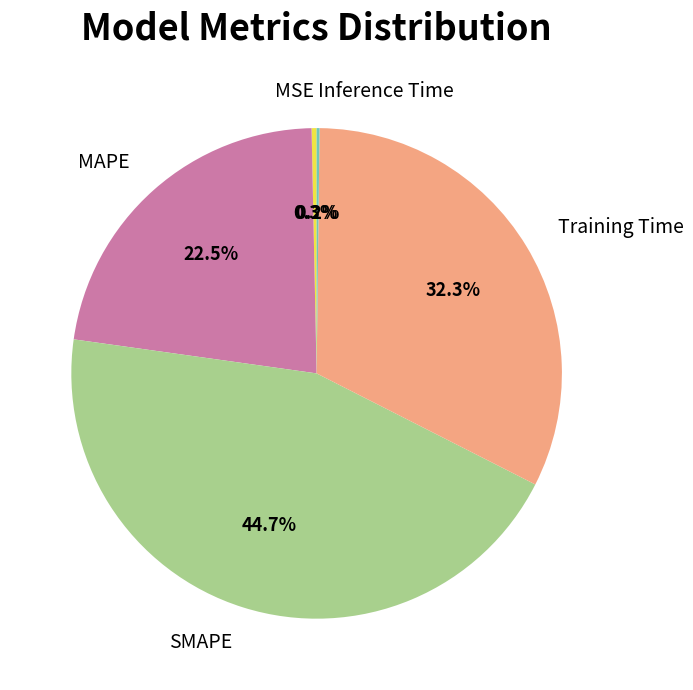

Approximately how many times larger is the value at SMAPE compared to Training Time?

1.4